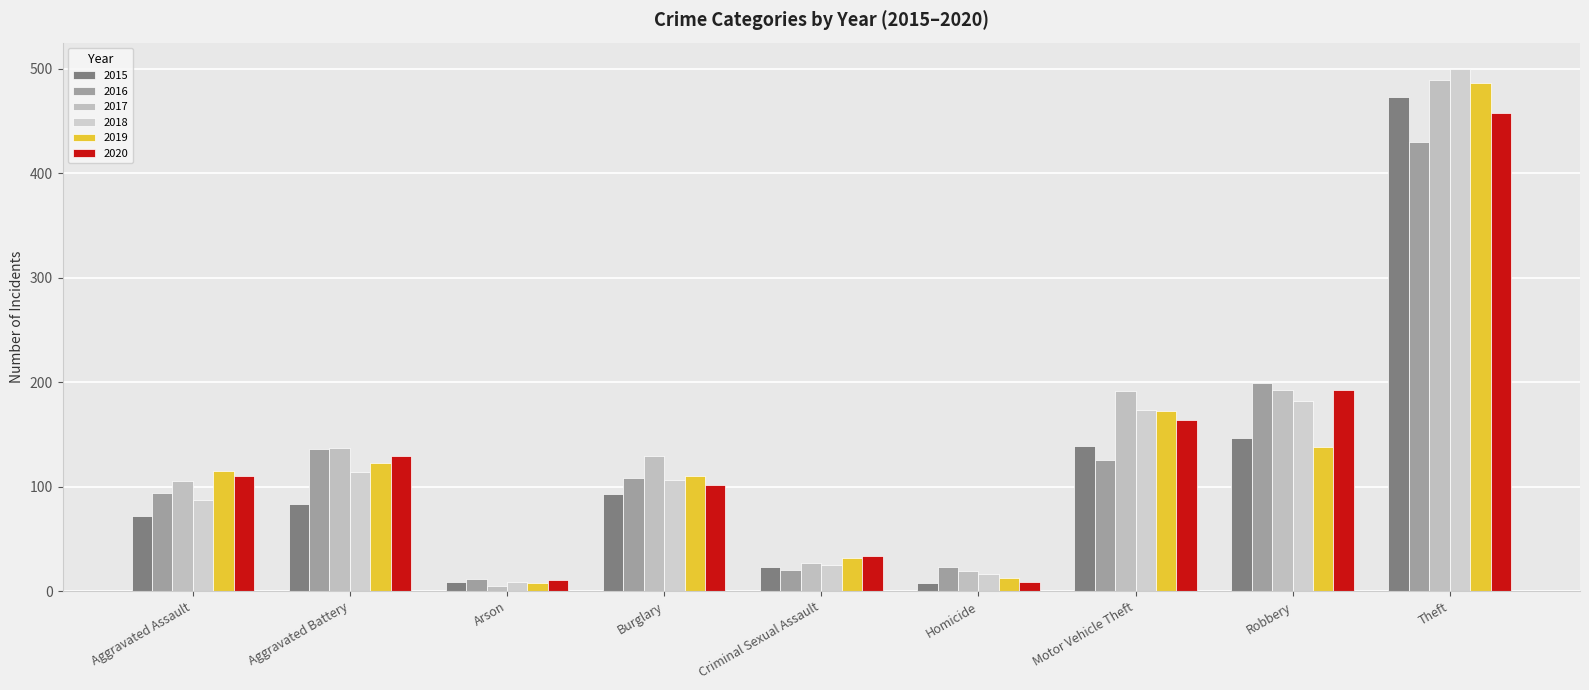

What is the minimum value shown in the chart?

5